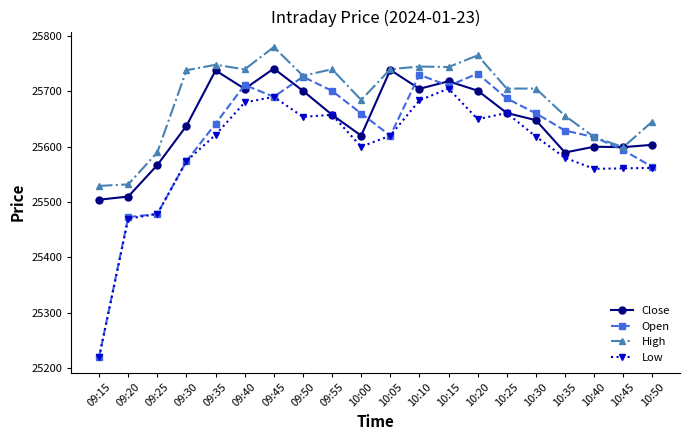

Rank the series by their average value, from highest to lowest.

High, Close, Open, Low